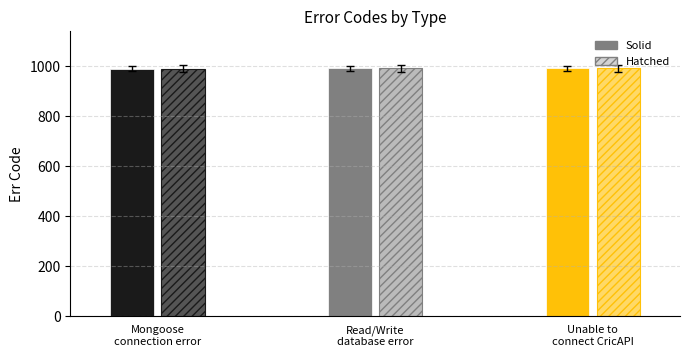

What is the maximum value shown in the chart?

992